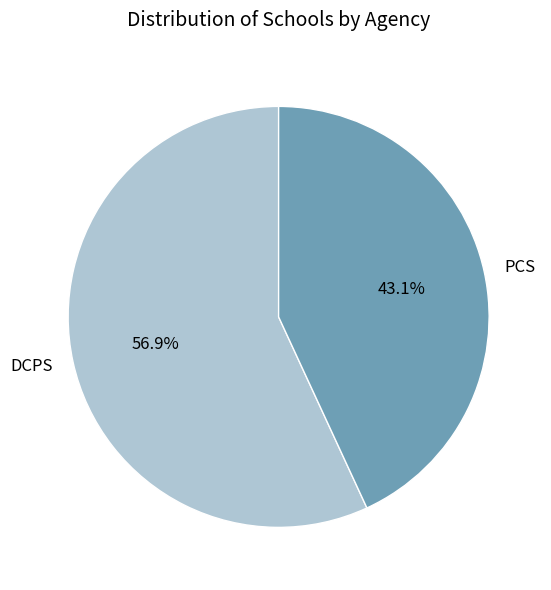

How many slices are in this pie chart?

2